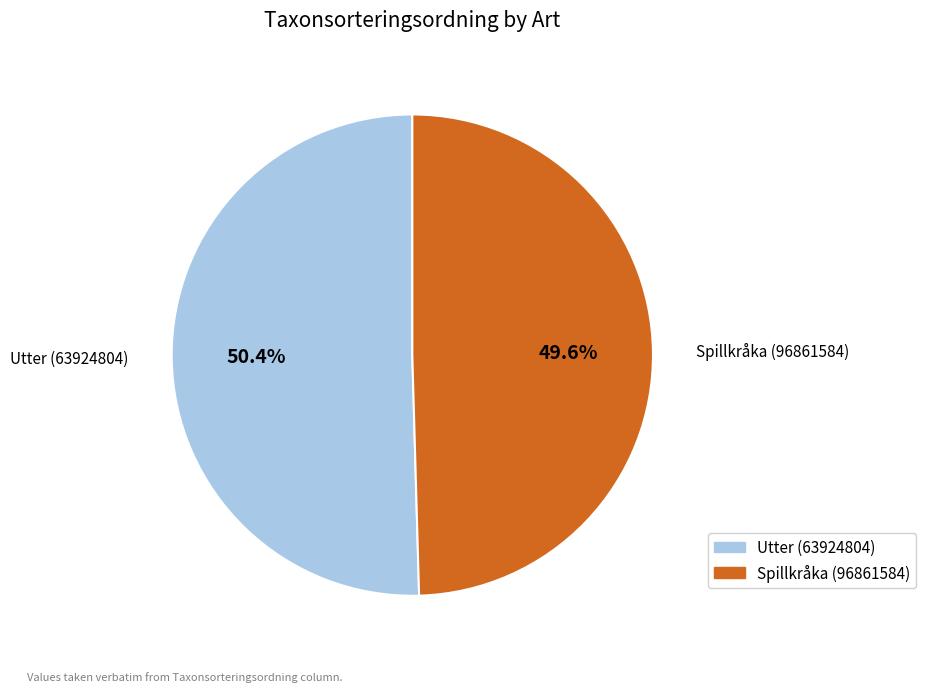

Which category has the smallest portion of the pie?

Spillkråka (96861584)